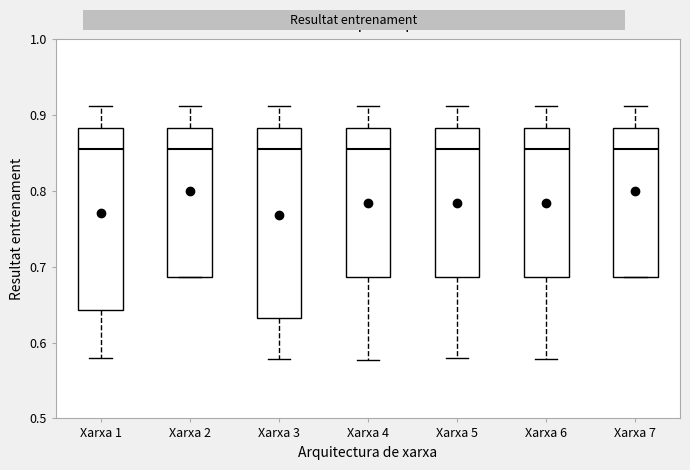

Reading left to right, transcribe this box plot: for each box, give where its median line is, the range the box spans, and where its two whiskers end, as read against the y-axis. The values are not printed on the chart, so give them approximately, as read against the axis.

Xarxa 1: median 0.86, box 0.64 to 0.88, whiskers 0.58 to 0.91
Xarxa 2: median 0.86, box 0.69 to 0.88, whiskers 0.69 to 0.91
Xarxa 3: median 0.86, box 0.63 to 0.88, whiskers 0.58 to 0.91
Xarxa 4: median 0.86, box 0.69 to 0.88, whiskers 0.58 to 0.91
Xarxa 5: median 0.86, box 0.69 to 0.88, whiskers 0.58 to 0.91
Xarxa 6: median 0.86, box 0.69 to 0.88, whiskers 0.58 to 0.91
Xarxa 7: median 0.86, box 0.69 to 0.88, whiskers 0.69 to 0.91